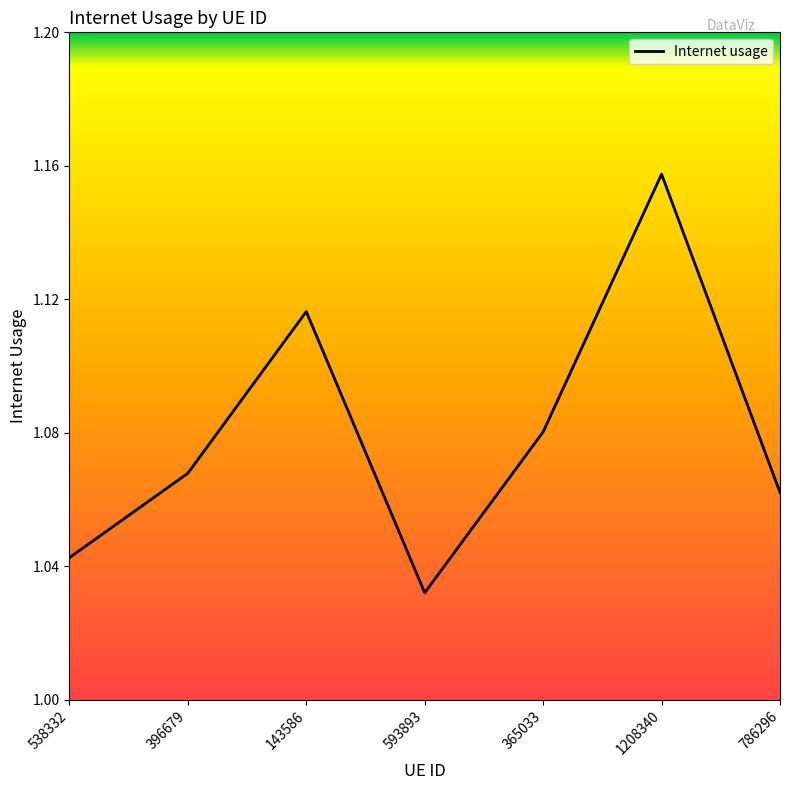

Is this an area chart (filled region under the line)?

No